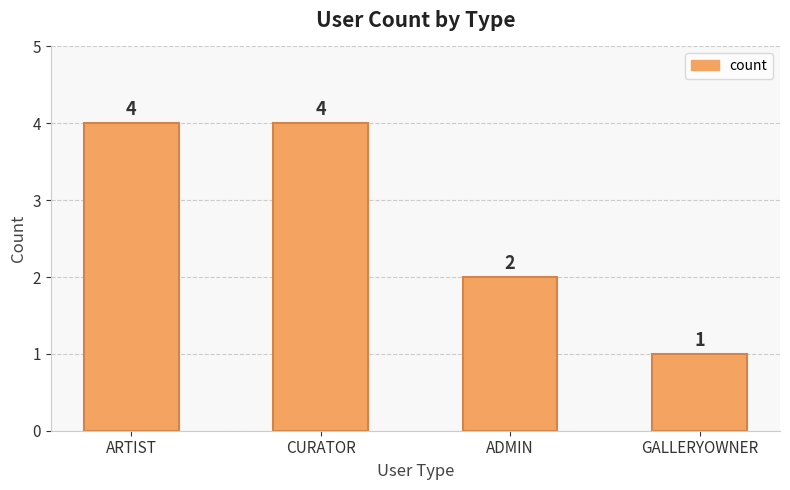

What is the difference between the maximum and minimum values?

3